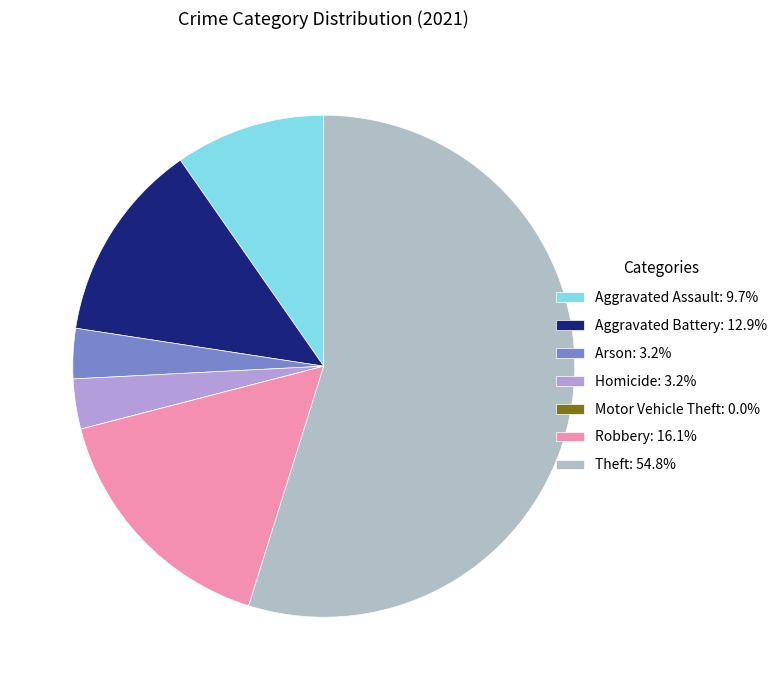

To the nearest percent, what is the combined percentage of Motor Vehicle Theft and Arson?

3%